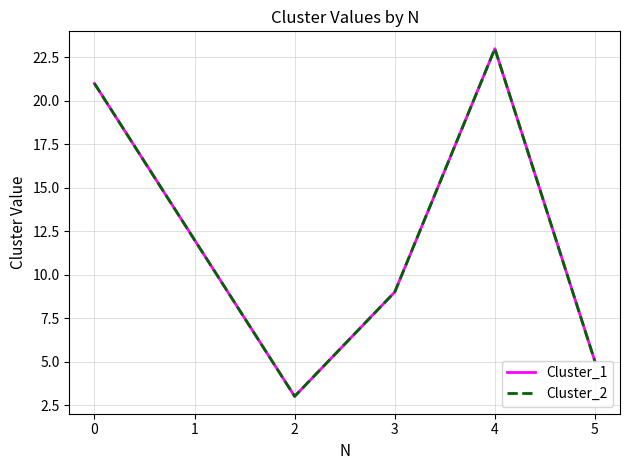

How many lines are shown in the chart?

2